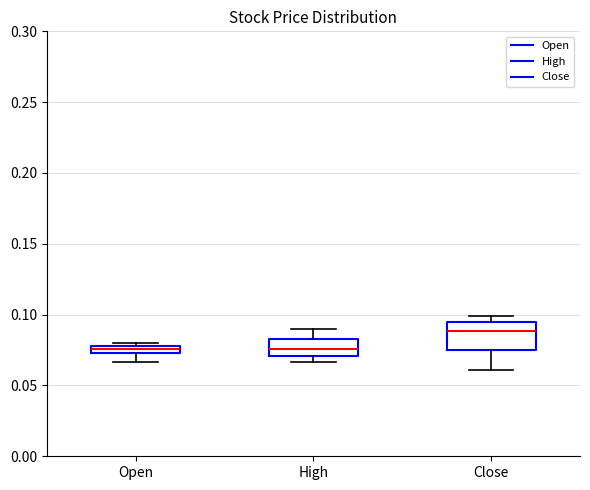

Which box is the tallest, from its lower edge to its upper edge?

Close